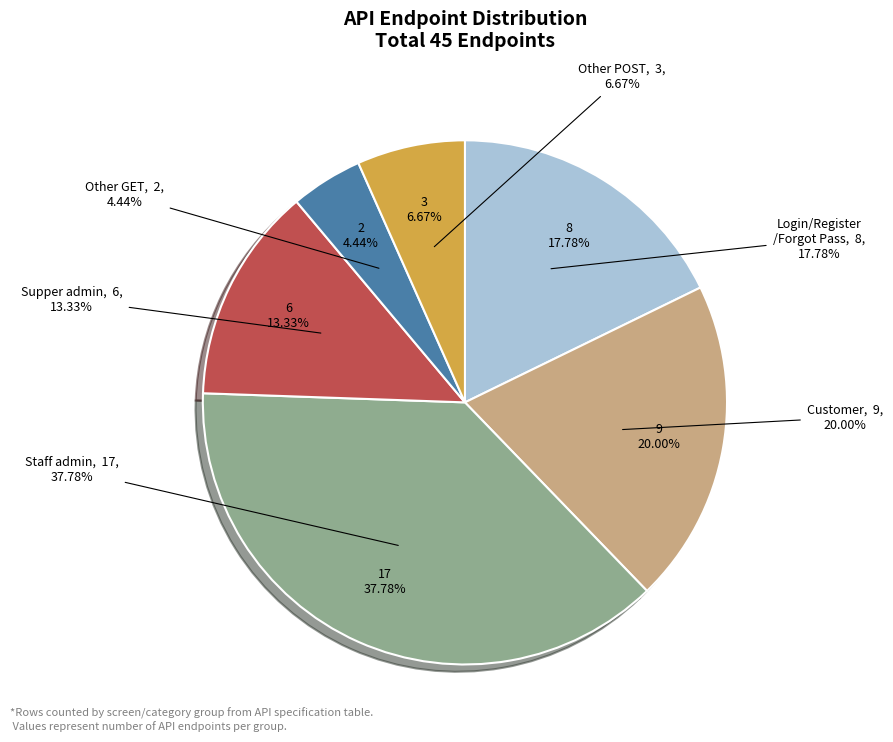

To the nearest percent, what percentage of the pie is Customer?

20%